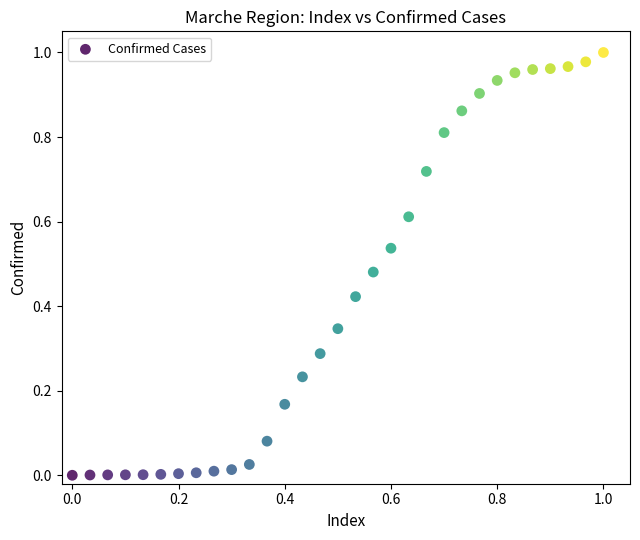

How many points are shown in the scatter plot?

31